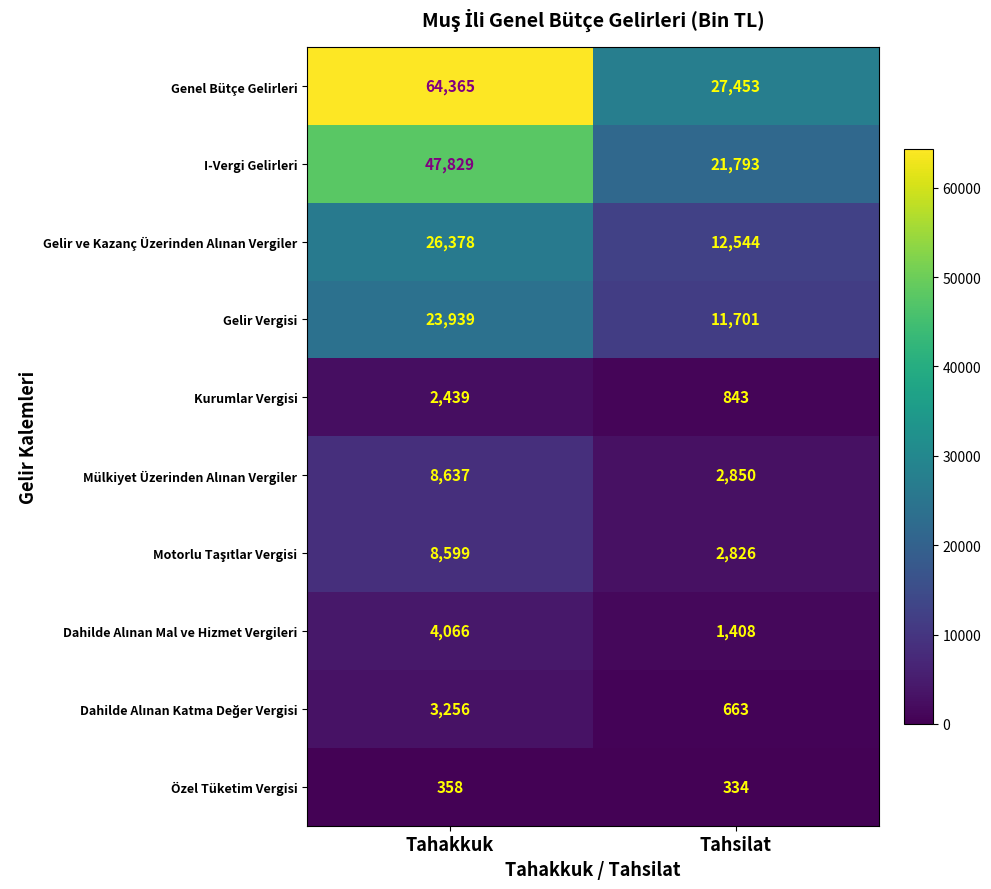

Read the I-Vergi Gelirleri value at Tahsilat.

21793